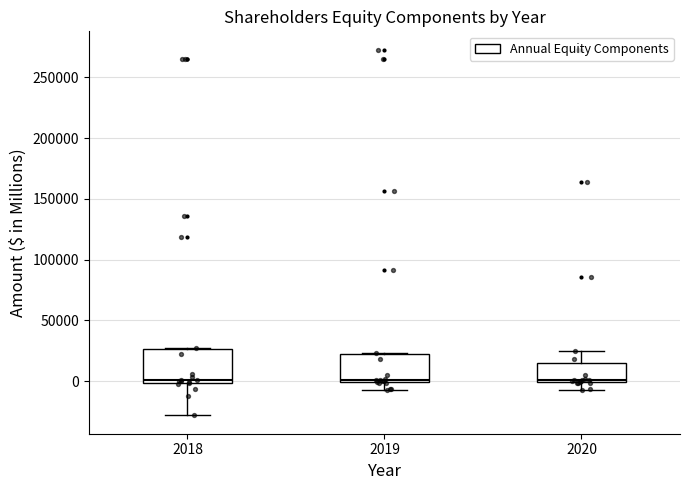

Where is the upper edge of the box at x = 2019 on the y-axis? The values are not printed on the chart, so give them approximately, as read against the axis.

20000